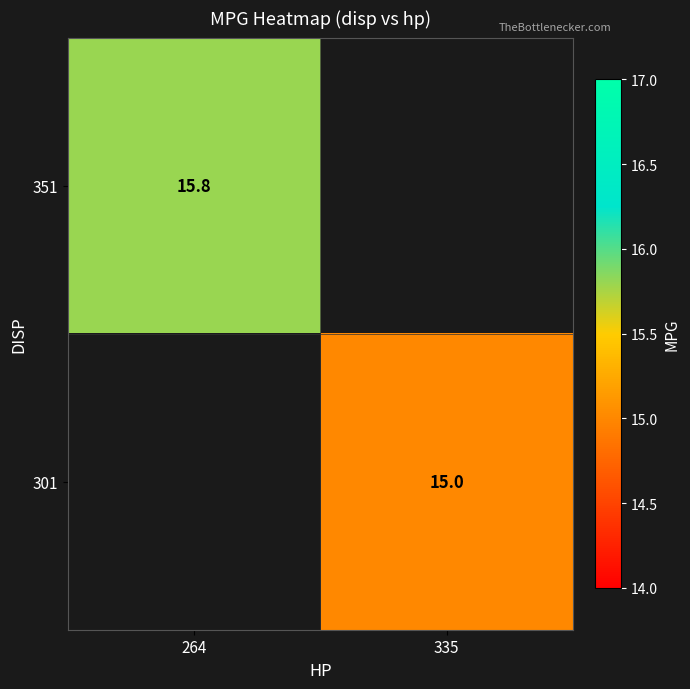

True or false: 301 has a value of 15.0 at 335.

True